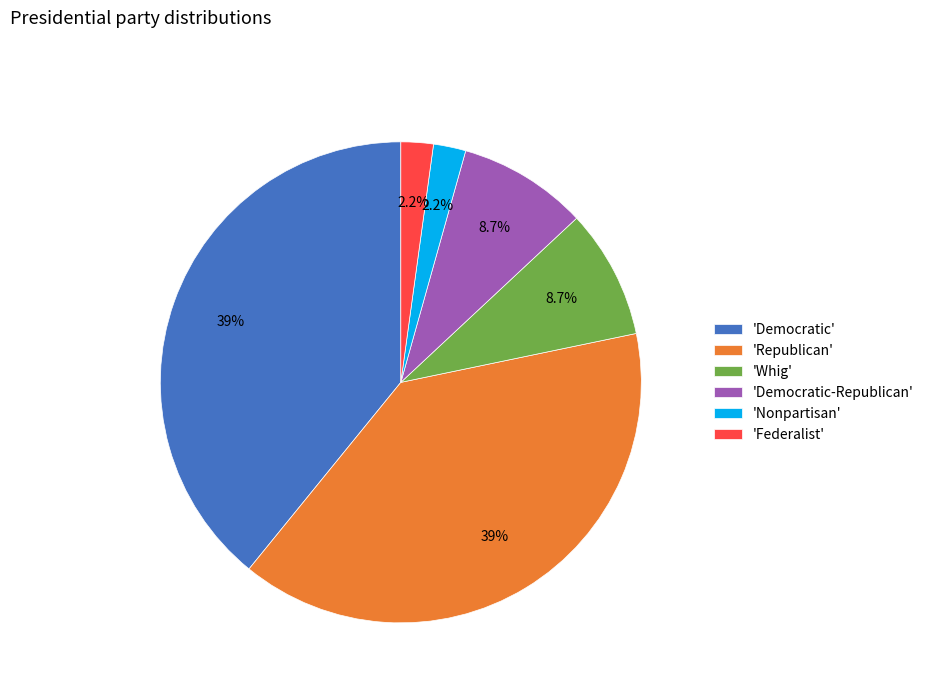

What is the total percentage of 'Federalist' and 'Democratic'?

41.3%